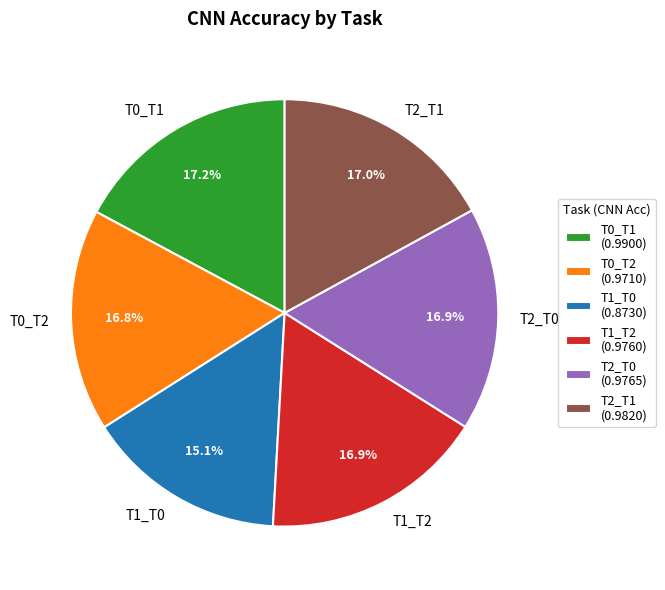

To the nearest percent, what percentage of the pie is T1_T2?

17%